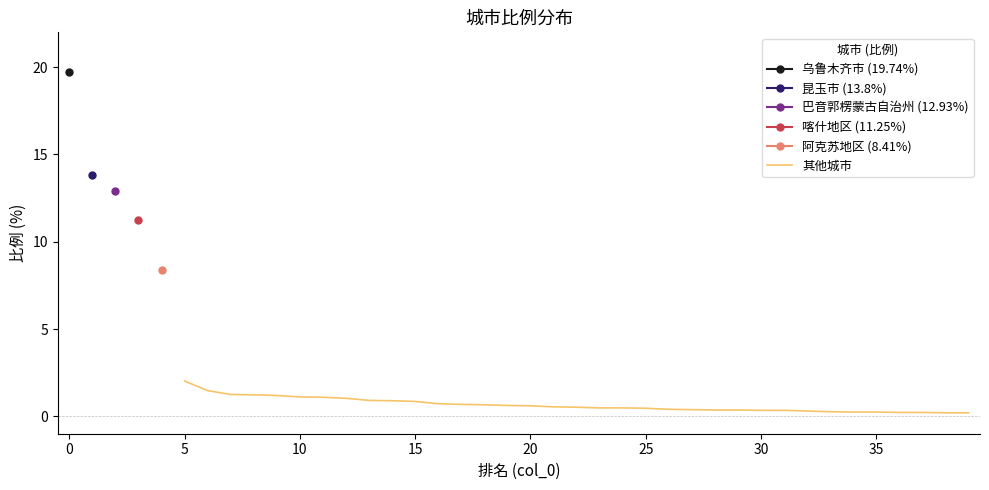

What is the maximum value for 其他城市?

2.0